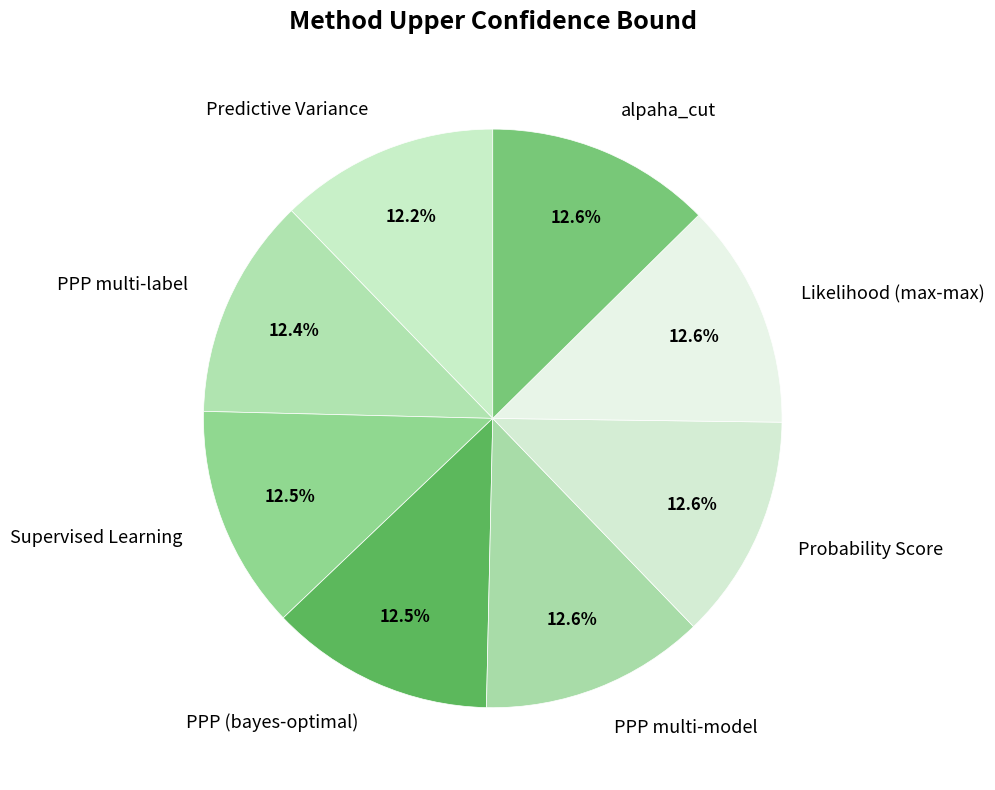

Do PPP (bayes-optimal) and alpaha_cut together represent more than half of the pie?

No